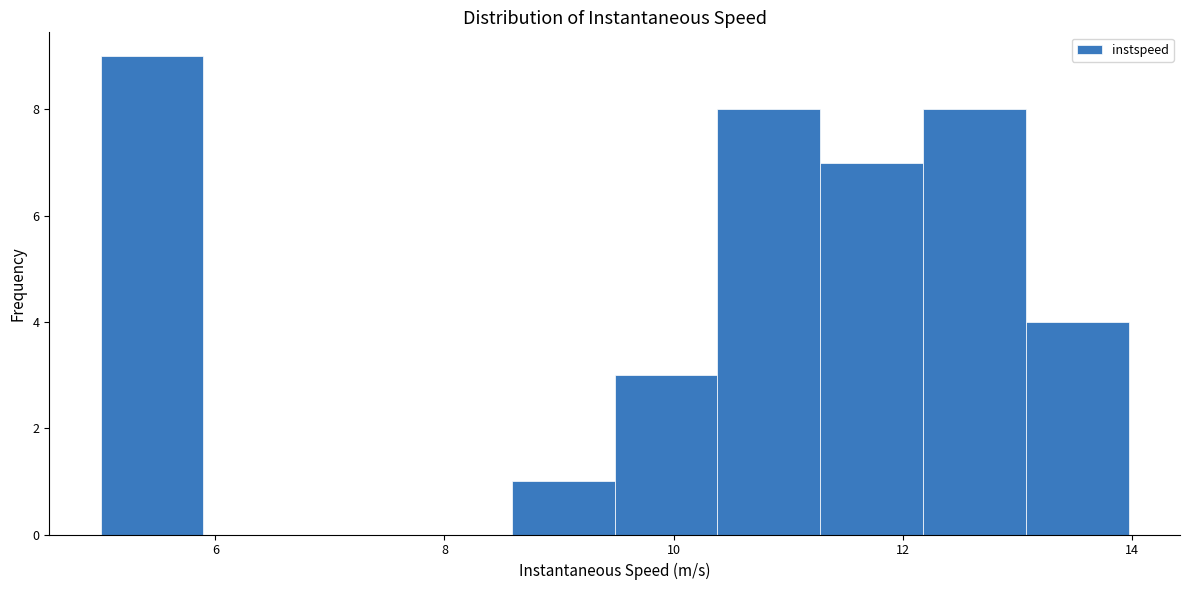

Reading left to right, transcribe this chart: for each bar, give the range it covers on the x-axis and its height. Neither the bar edges nor the heights are printed on the chart, so give them approximately, as read against the axes.

5.0 to 5.8: 9
5.8 to 6.8: 0
6.8 to 7.6: 0
7.6 to 8.6: 0
8.6 to 9.4: 1
9.4 to 10.4: 3
10.4 to 11.2: 8
11.2 to 12.2: 7
12.2 to 13.0: 8
13.0 to 14.0: 4